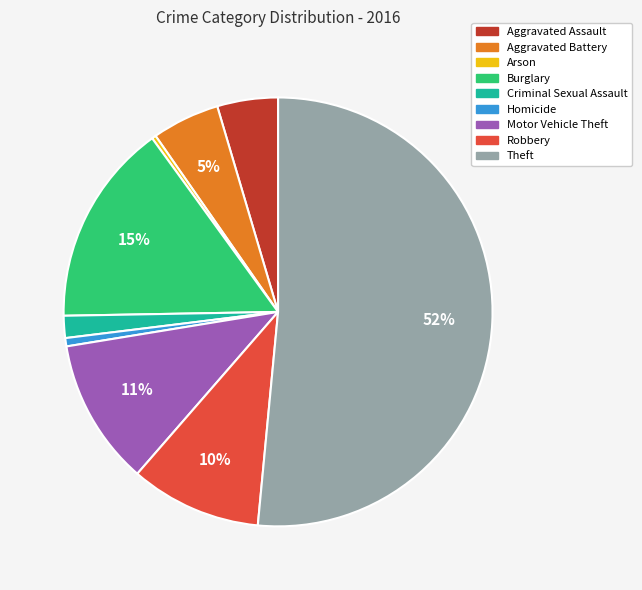

Which category has the biggest portion of the pie?

Theft